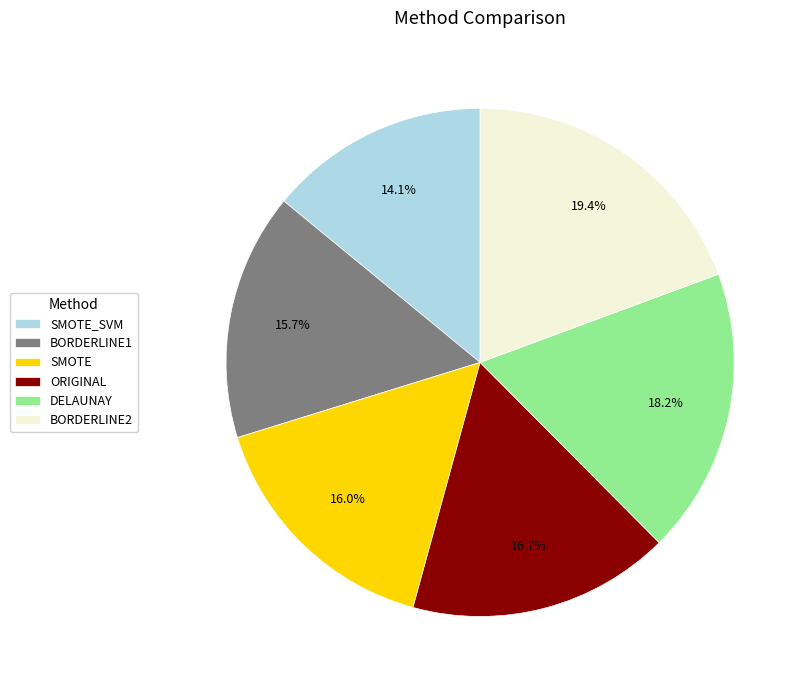

To the nearest percent, what is the combined percentage of BORDERLINE1 and DELAUNAY?

34%